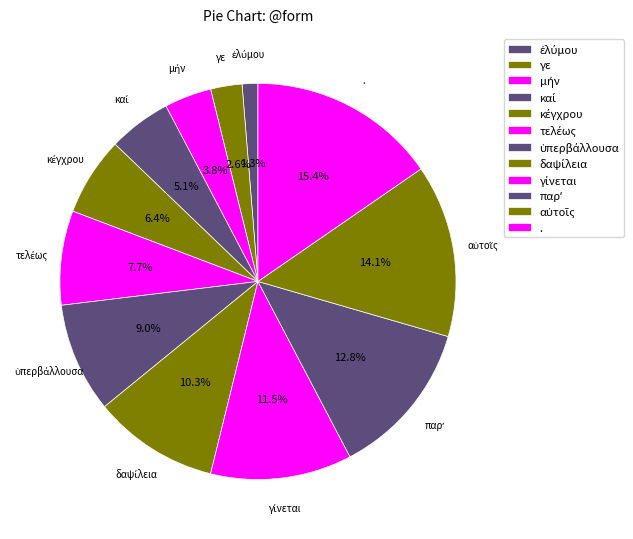

How many segments does this pie chart have?

12